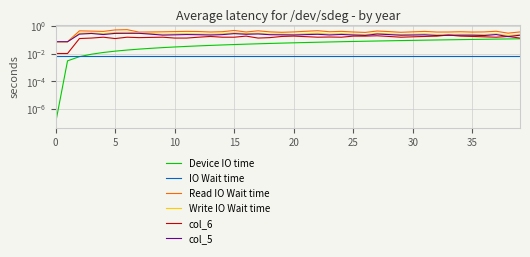

What is the label of the 16th point from the left?

15